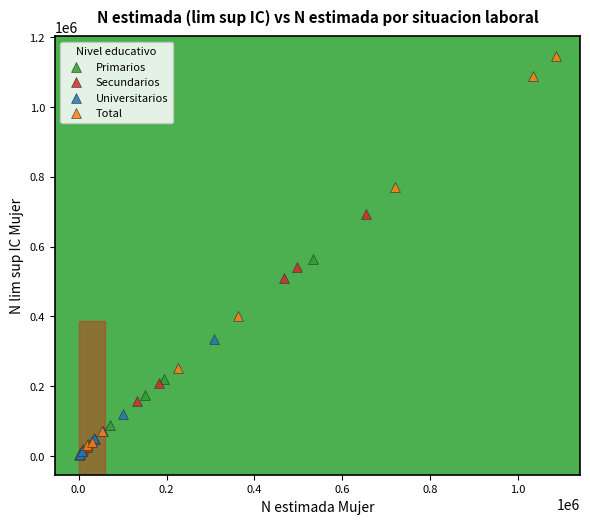

What are all the series names shown in the legend?

Primarios, Secundarios, Universitarios, Total